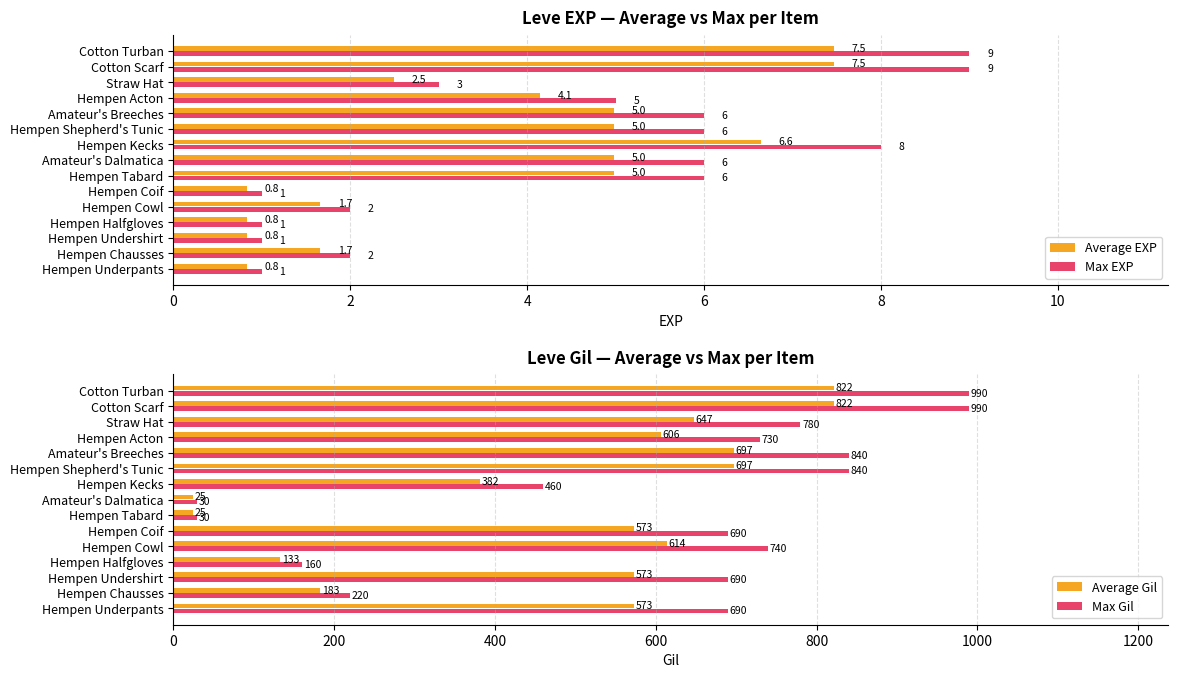

Reading left to right, transcribe all the data shown in this chart.

Average EXP: 0.8	1.7	0.8	0.8	1.7	0.8	5.0	5.0	6.6	5.0	5.0	4.1	2.5	7.5	7.5
Max EXP: 1.0	2.0	1.0	1.0	2.0	1.0	6.0	6.0	8.0	6.0	6.0	5.0	3.0	9.0	9.0
Average Gil: 572.7	182.6	572.7	132.8	614.2	572.7	24.9	24.9	381.8	697.2	697.2	605.9	647.4	821.7	821.7
Max Gil: 690.0	220.0	690.0	160.0	740.0	690.0	30.0	30.0	460.0	840.0	840.0	730.0	780.0	990.0	990.0